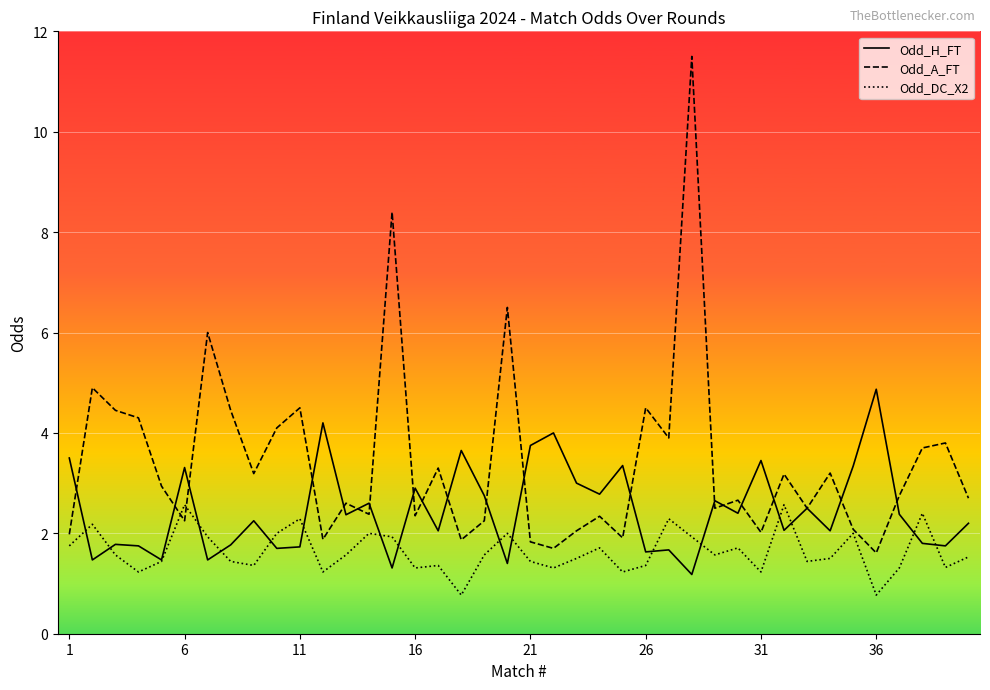

What is the maximum value shown in the chart?

11.5